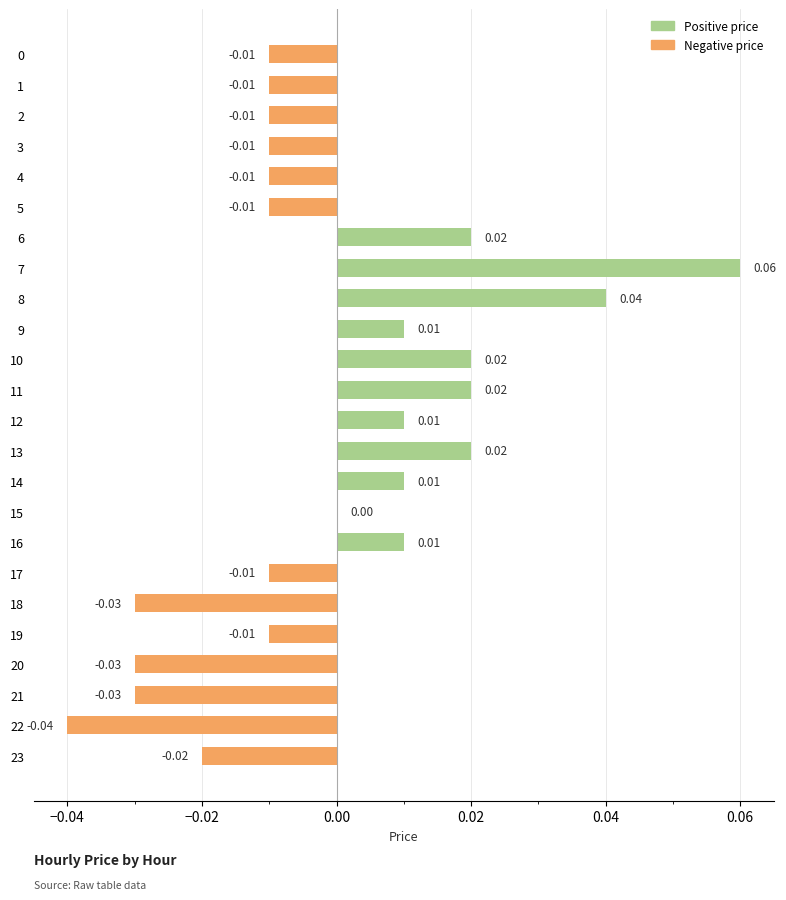

Reading right to left, what are all the values shown in this chart?

Positive price: 0.0	0.0	0.0	0.0	0.0	0.0	0.0	0.0	0.0	0.0	0.0	0.0	0.0	0.0	0.0	0.0	0.1	0.0	0.0	0.0	0.0	0.0	0.0	0.0
Negative price: -0.0	-0.0	-0.0	-0.0	-0.0	-0.0	-0.0	0.0	0.0	0.0	0.0	0.0	0.0	0.0	0.0	0.0	0.0	0.0	-0.0	-0.0	-0.0	-0.0	-0.0	-0.0